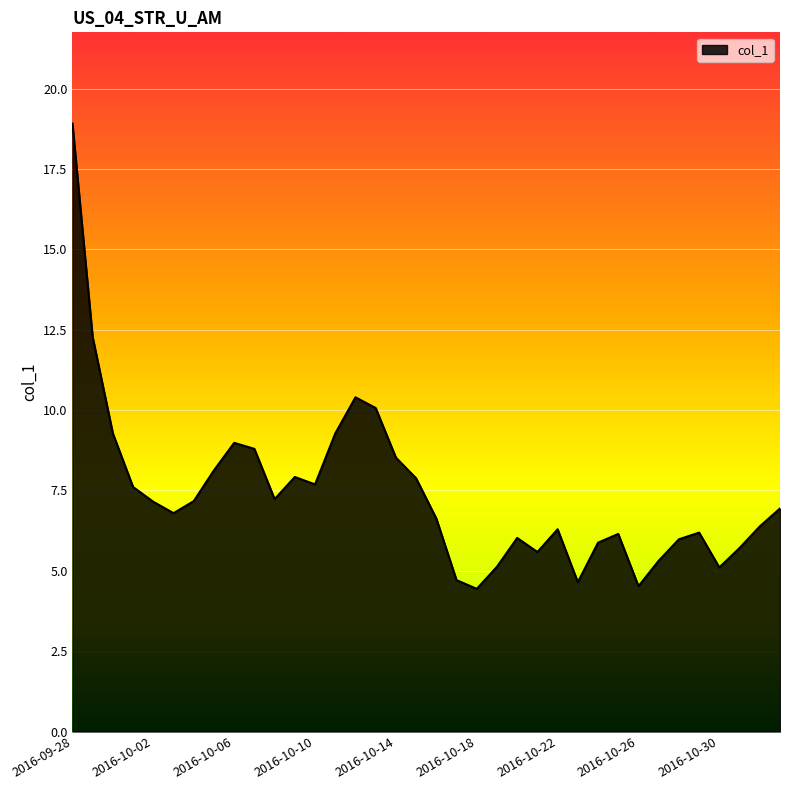

What is the difference between the maximum and minimum values?

14.5